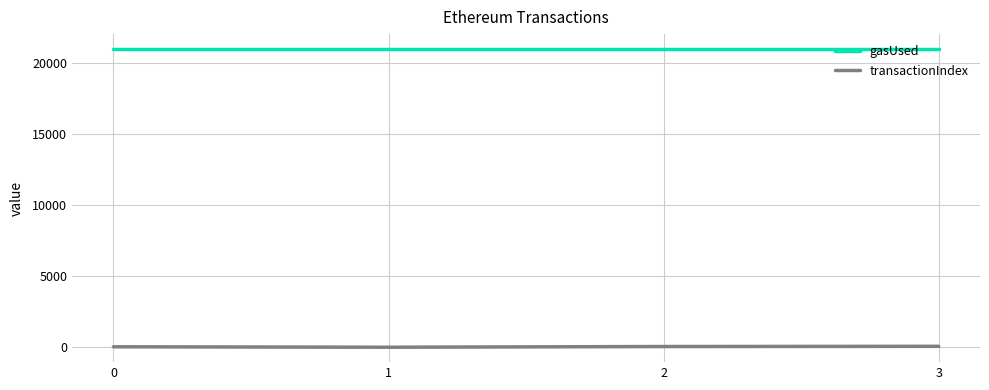

What is the difference between the transactionIndex values at 2 and 3?

15